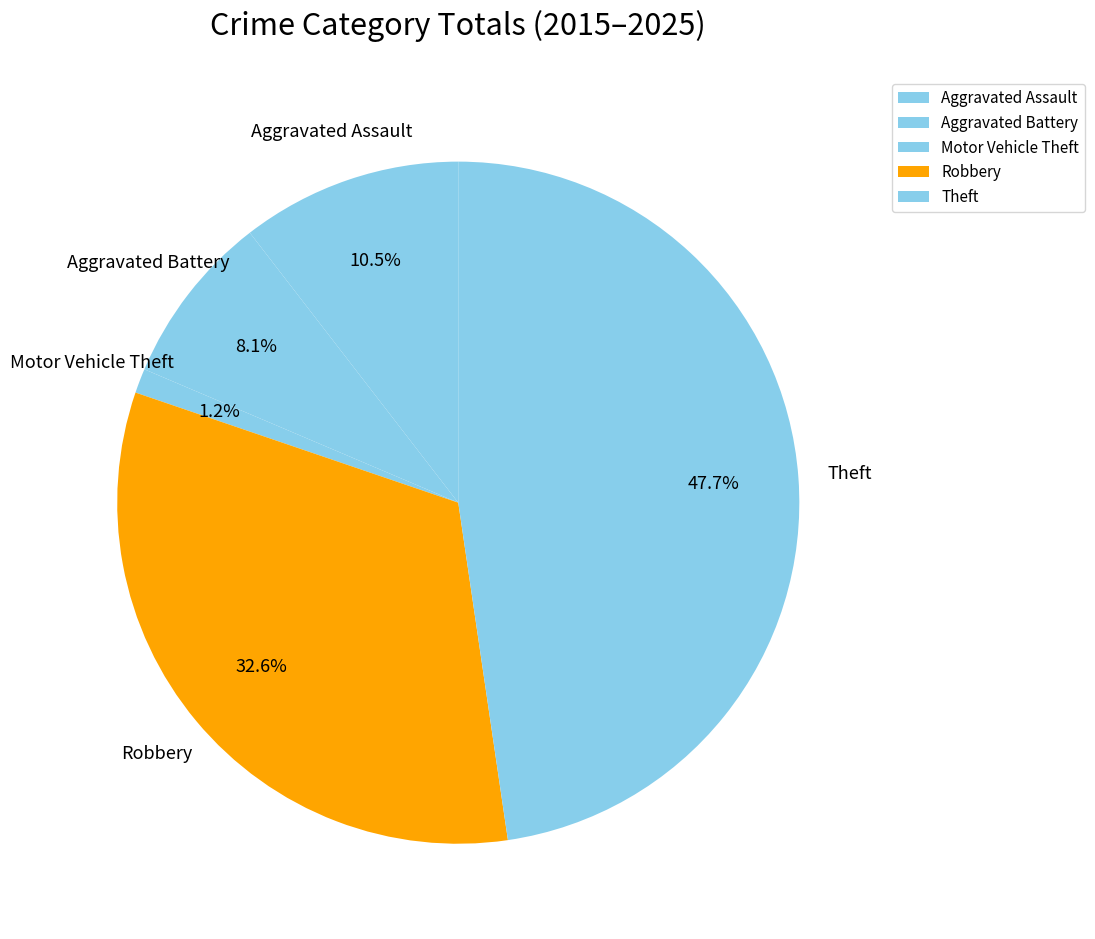

Is the sum of Robbery and Motor Vehicle Theft greater than half?

No